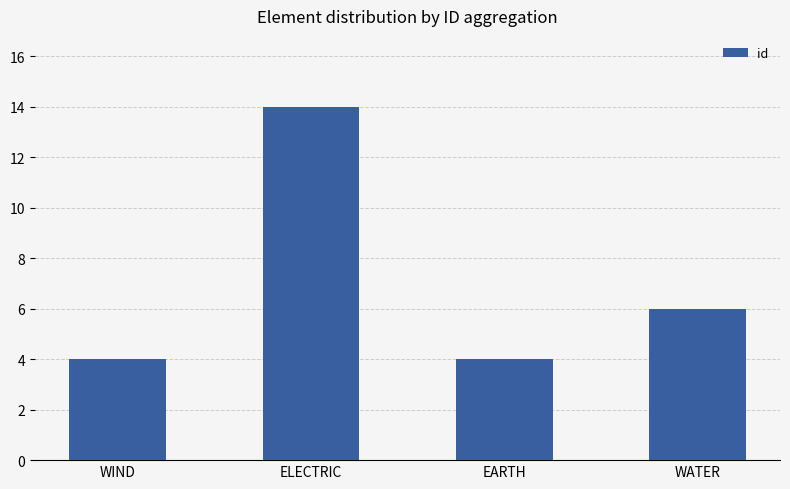

Where does the data first go above 6?

ELECTRIC